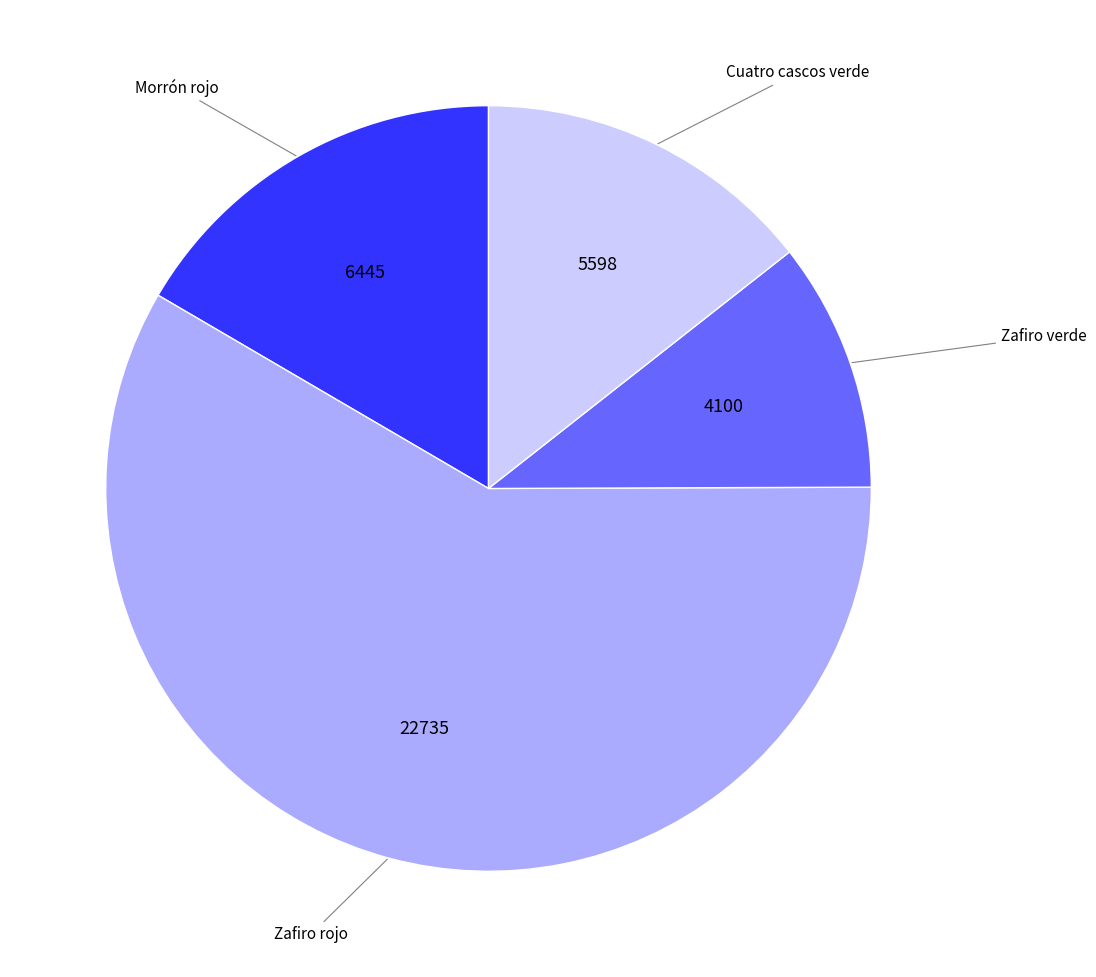

How many slices are in this pie chart?

4